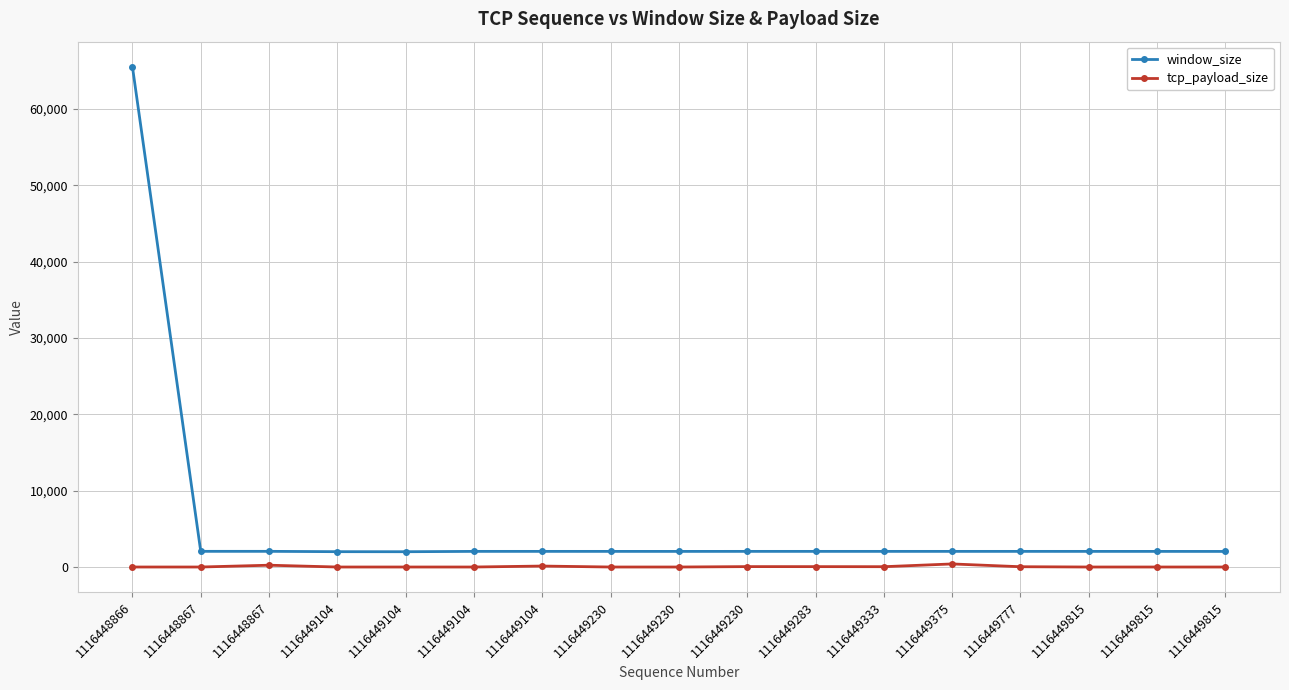

What is the highest value of the window_size series?

65535